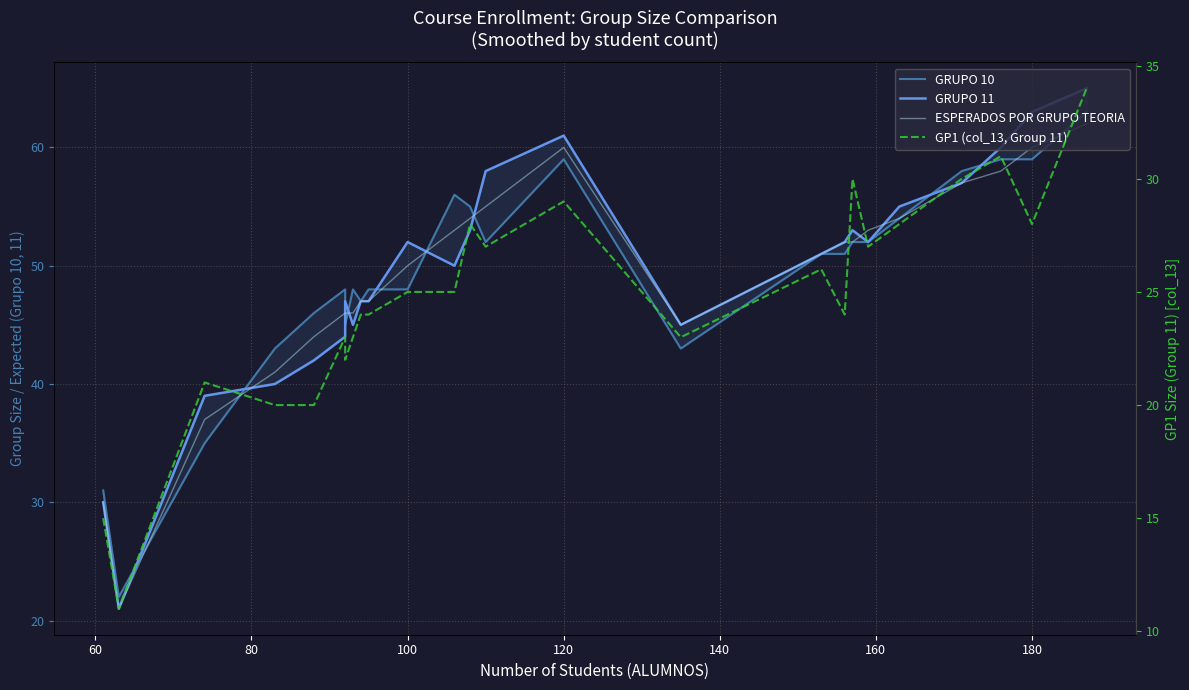

The GRUPO 11 series shows 36 at 18. True or false?

False